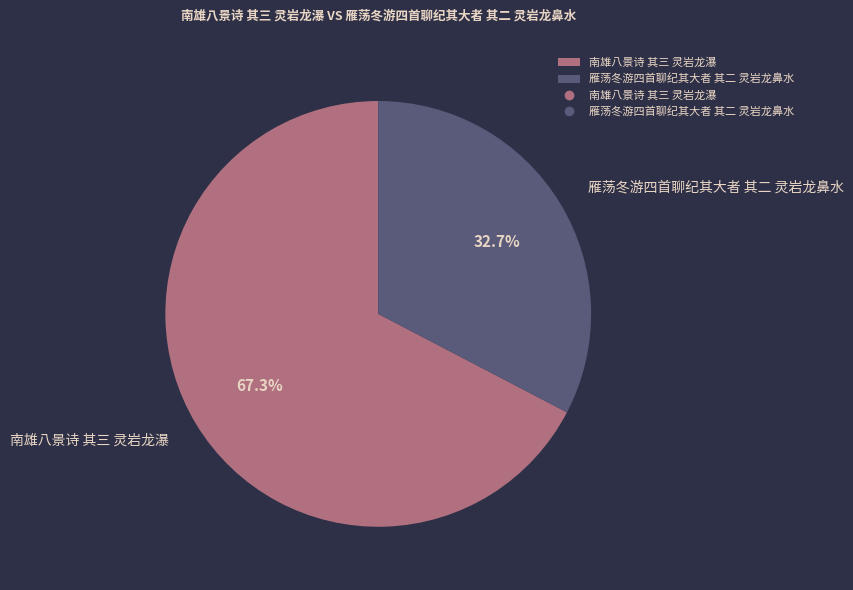

Which slice is the smallest?

雁荡冬游四首聊纪其大者 其二 灵岩龙鼻水